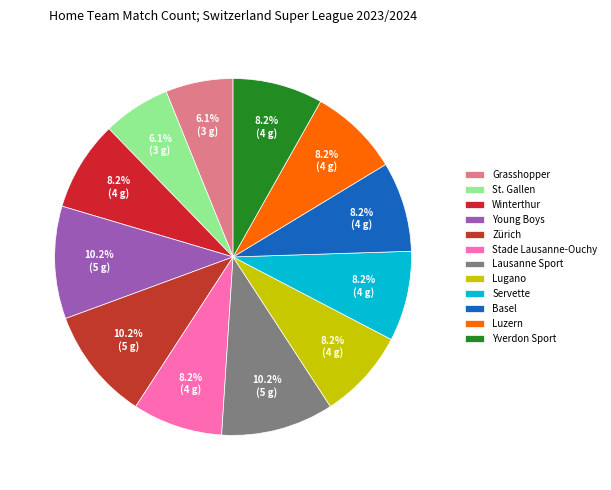

Which slice is the largest?

Young Boys